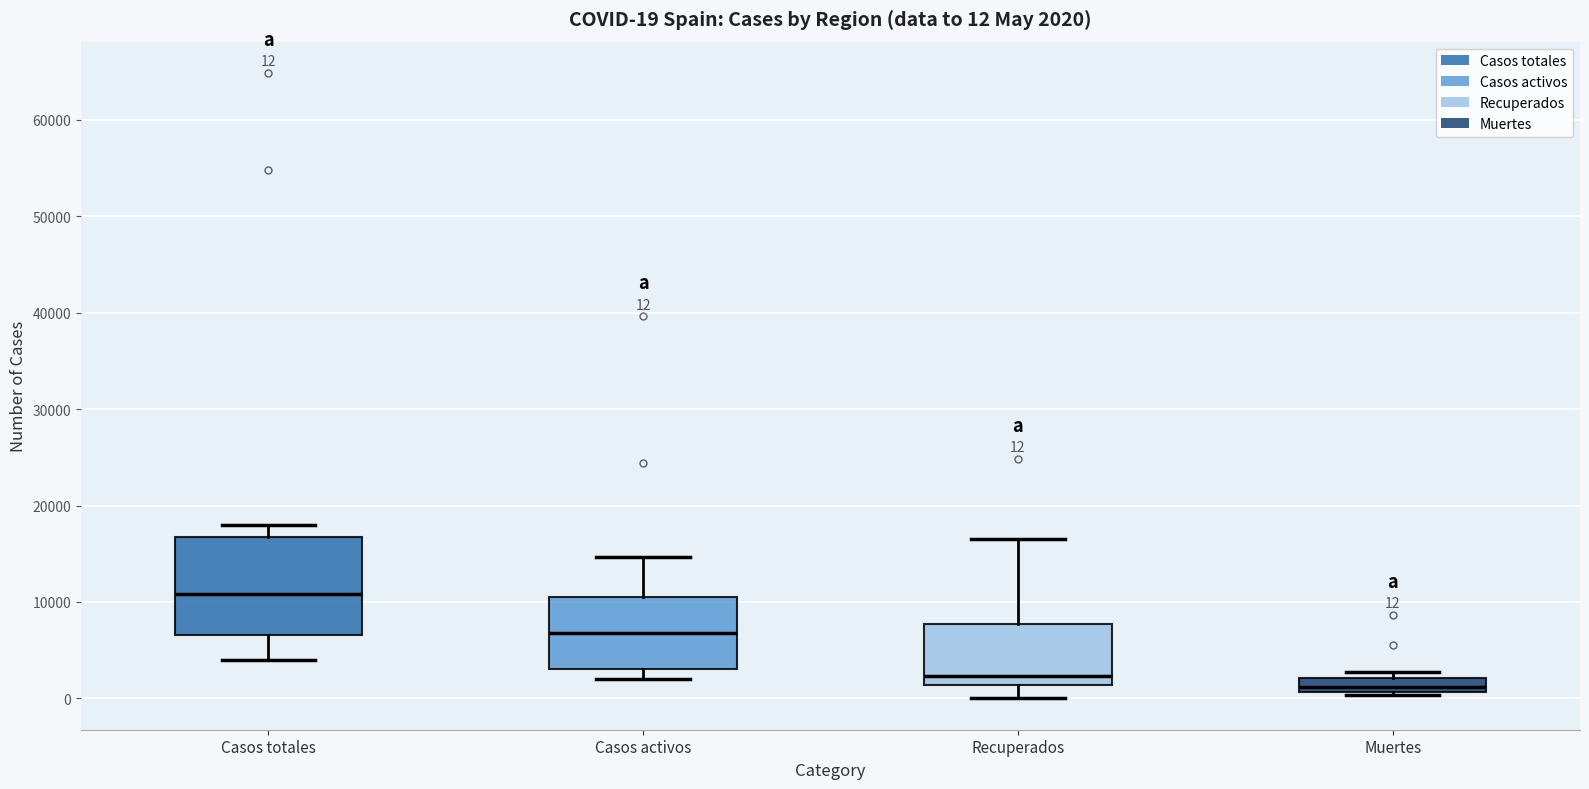

Which box's median line is the highest?

Casos totales